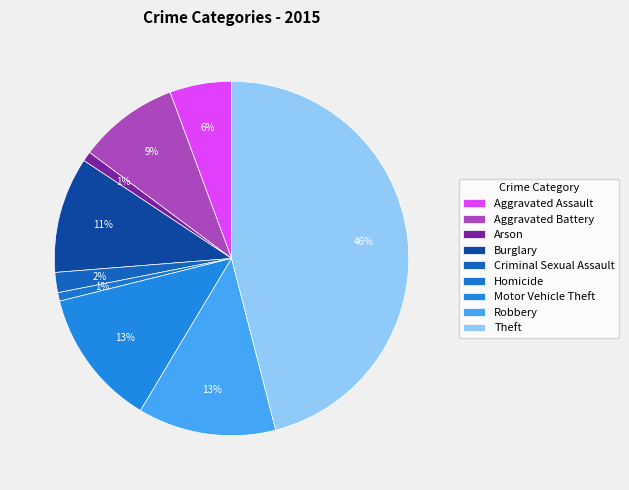

Between Criminal Sexual Assault and Aggravated Battery, which is larger?

Aggravated Battery